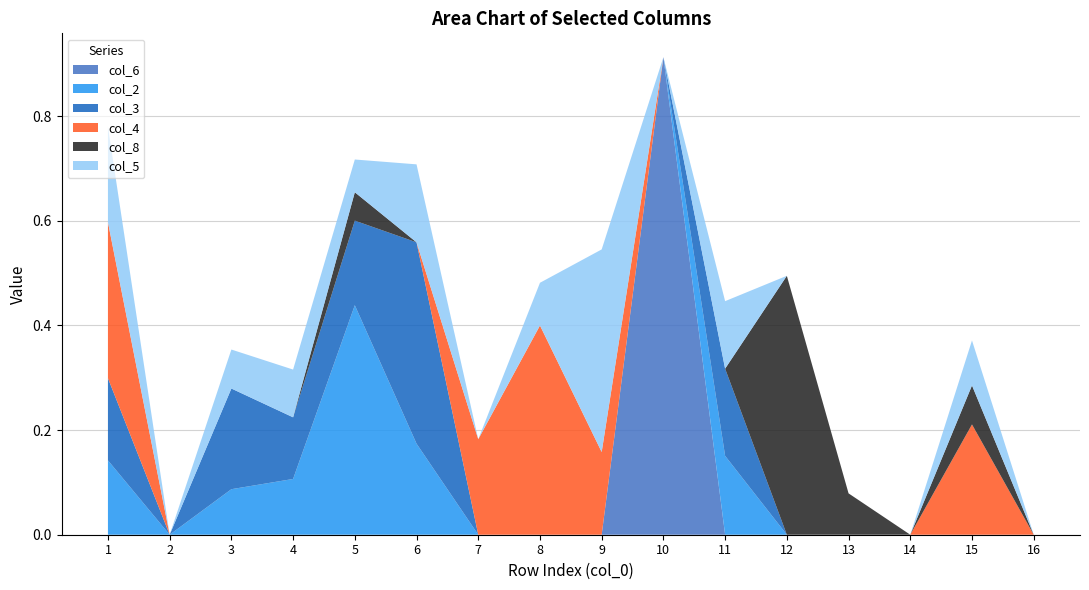

Reading left to right, transcribe all the data shown in this chart.

col_6: 1=0.0	2=0.0	3=0.0	4=0.0	5=0.0	6=0.0	7=0.0	8=0.0	9=0.0	10=0.9	11=0.0	12=0.0	13=0.0	14=0.0	15=0.0	16=0.0
col_2: 1=0.1	2=0.0	3=0.1	4=0.1	5=0.4	6=0.2	7=0.0	8=0.0	9=0.0	10=0.0	11=0.2	12=0.0	13=0.0	14=0.0	15=0.0	16=0.0
col_3: 1=0.2	2=0.0	3=0.2	4=0.1	5=0.2	6=0.4	7=0.0	8=0.0	9=0.0	10=0.0	11=0.2	12=0.0	13=0.0	14=0.0	15=0.0	16=0.0
col_4: 1=0.3	2=0.0	3=0.0	4=0.0	5=0.0	6=0.0	7=0.2	8=0.4	9=0.2	10=0.0	11=0.0	12=0.0	13=0.0	14=0.0	15=0.2	16=0.0
col_8: 1=0.0	2=0.0	3=0.0	4=0.0	5=0.1	6=0.0	7=0.0	8=0.0	9=0.0	10=0.0	11=0.0	12=0.5	13=0.1	14=0.0	15=0.1	16=0.0
col_5: 1=0.2	2=0.0	3=0.1	4=0.1	5=0.1	6=0.1	7=0.0	8=0.1	9=0.4	10=0.0	11=0.1	12=0.0	13=0.0	14=0.0	15=0.1	16=0.0